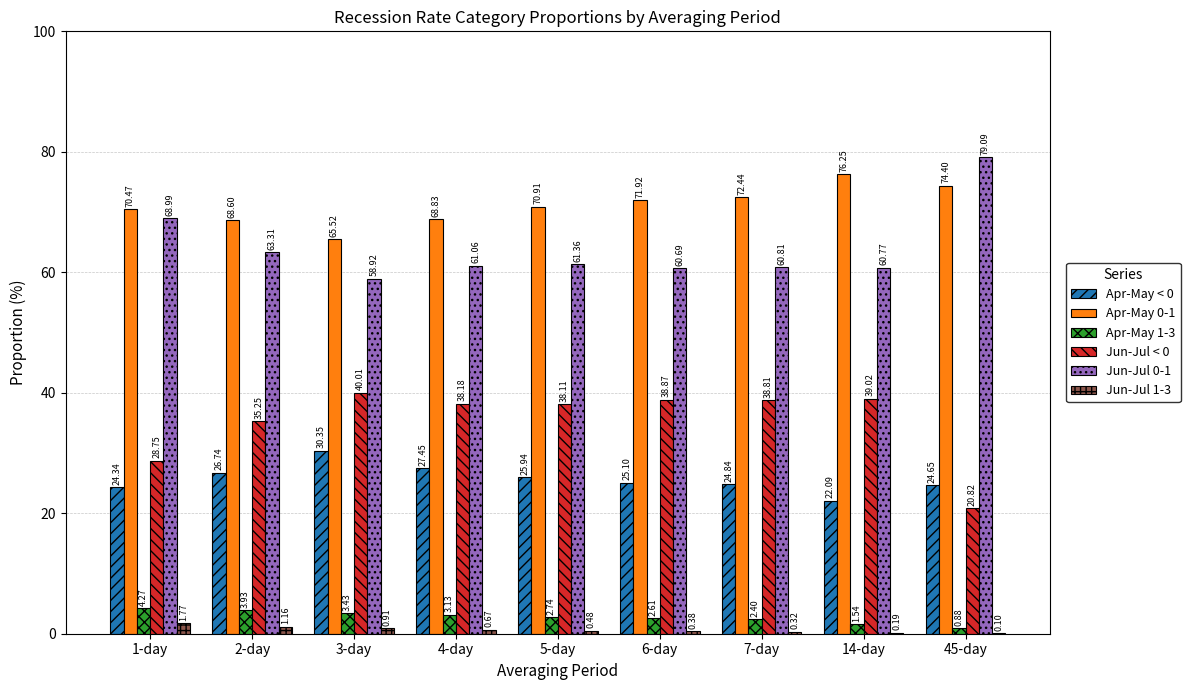

What are all the series names shown in the legend?

Apr-May < 0, Apr-May 0-1, Apr-May 1-3, Jun-Jul < 0, Jun-Jul 0-1, Jun-Jul 1-3